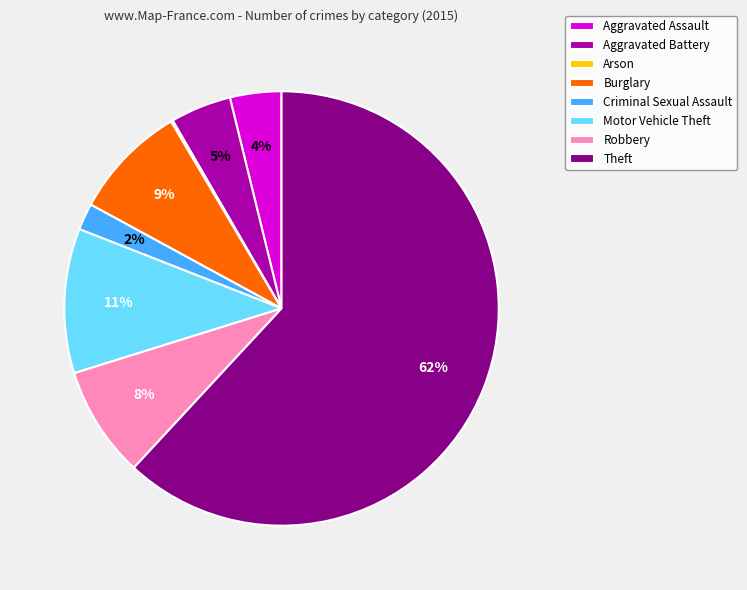

To the nearest percent, what is the average slice percentage?

12%